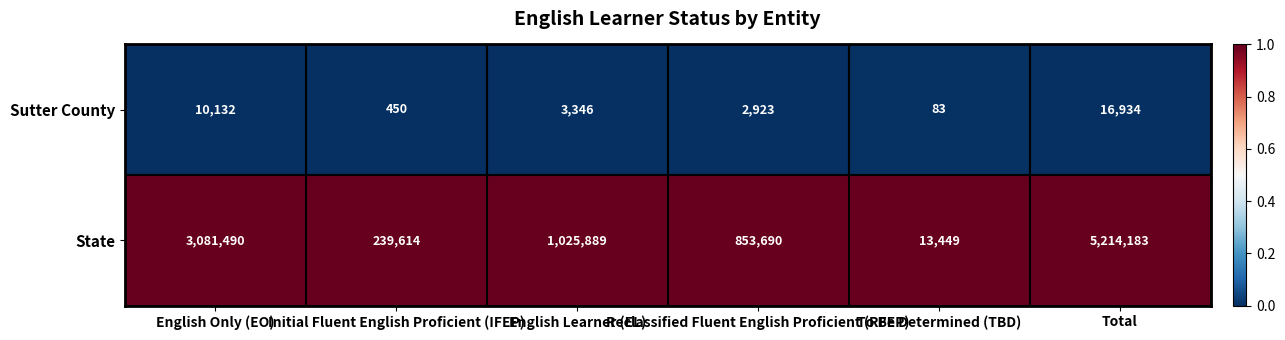

List the series in order of their peak value, highest first.

State, Sutter County